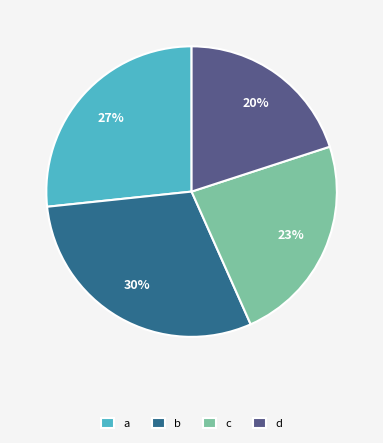

To the nearest percent, what percentage of the pie is a?

27%